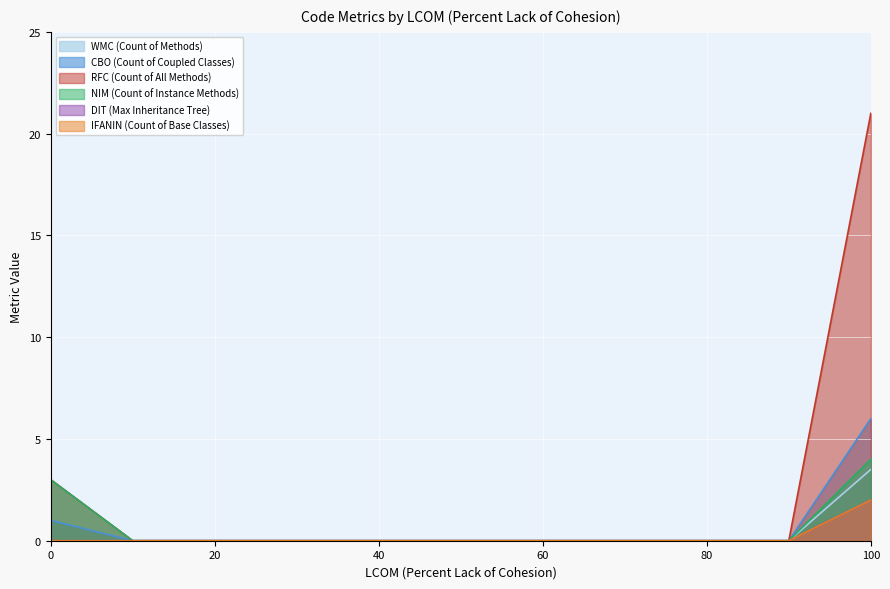

Which series has the widest spread of values?

RFC (Count of All Methods)